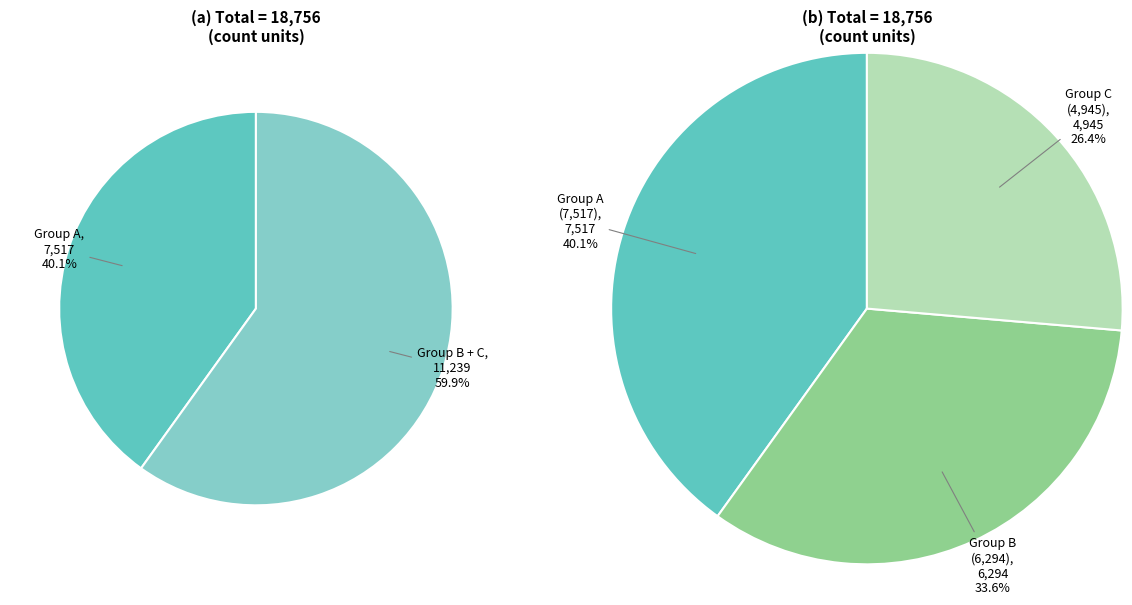

Is 2 the majority of the pie?

No